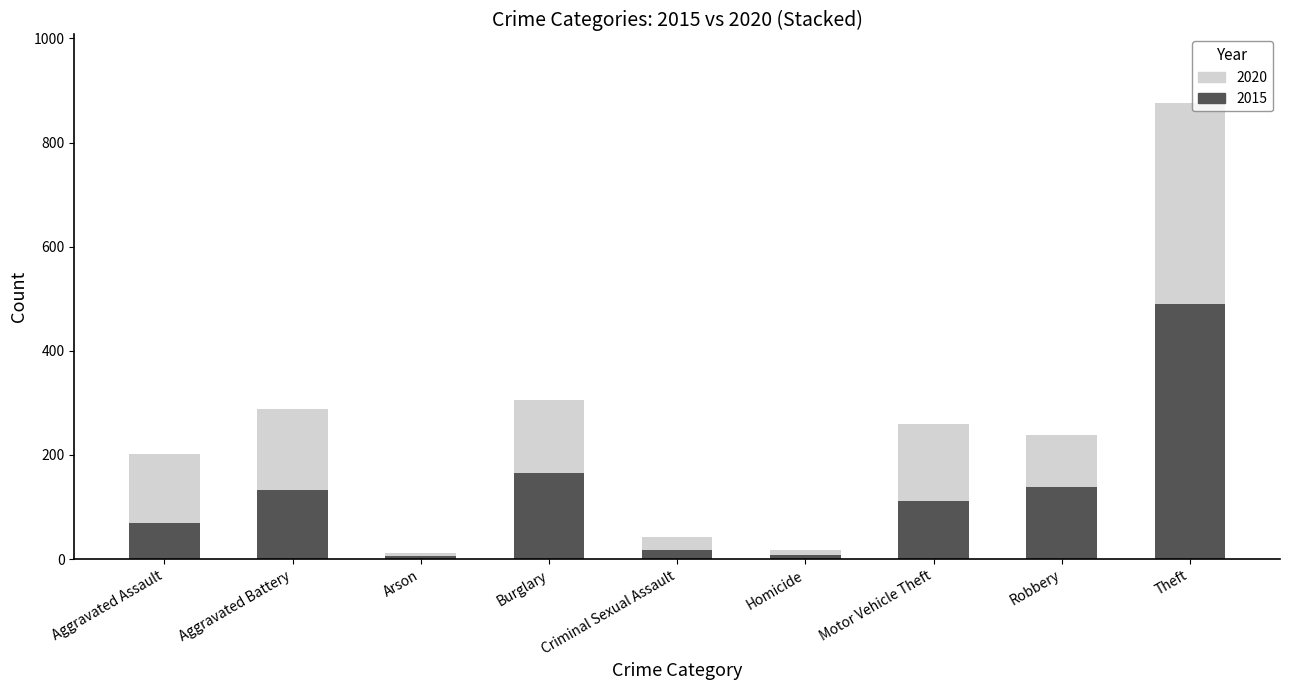

What is the total value across all series at Theft?

876